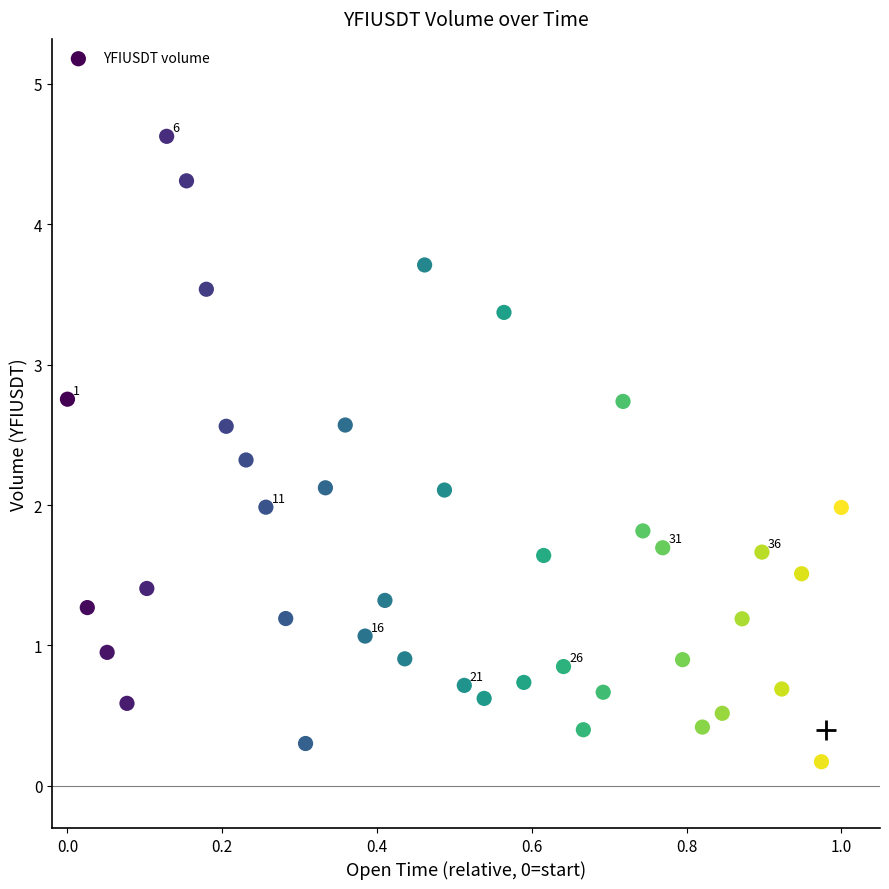

What is the range of Y values (max minus min)?

4.5